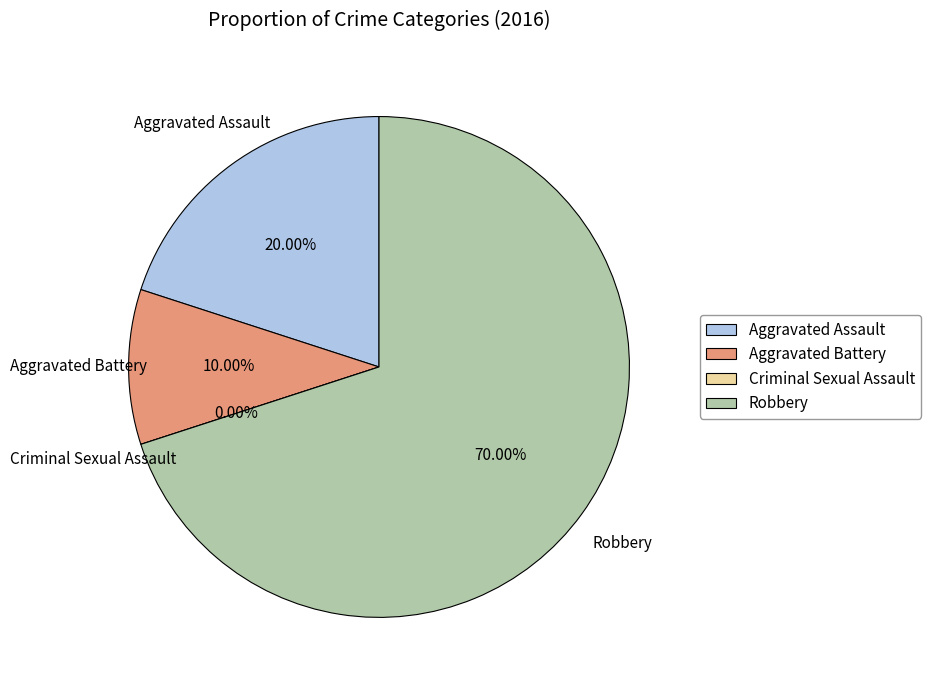

Does Aggravated Assault account for over 50% of the chart?

No